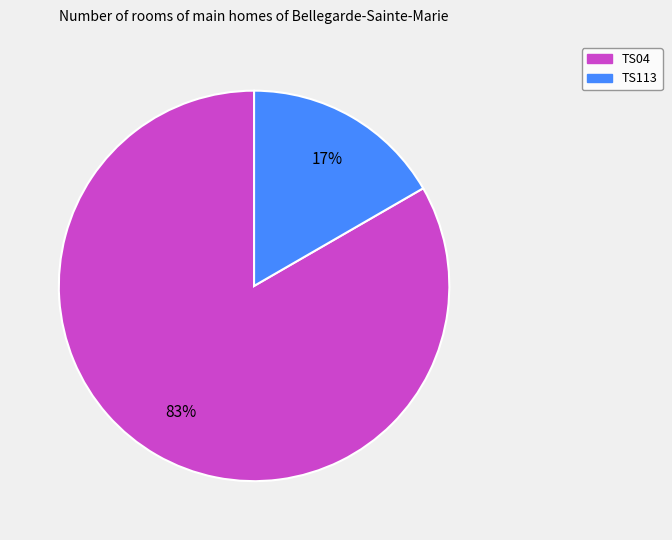

Rank the categories by value from highest to lowest.

TS04, TS113